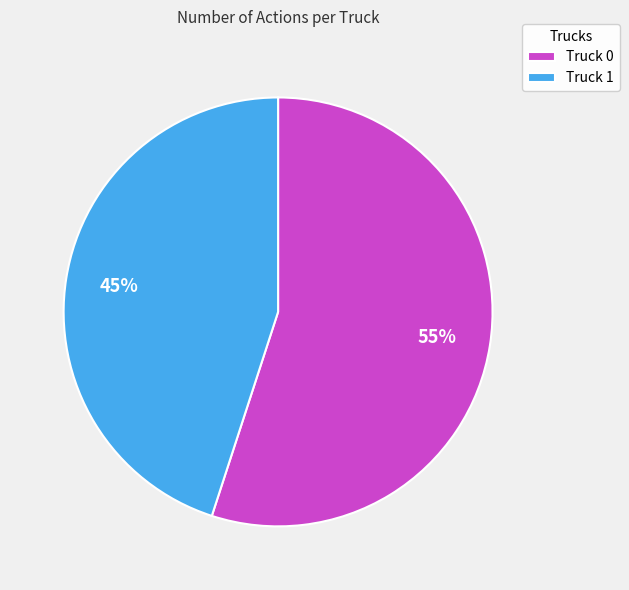

Is the sum of Truck 1 and Truck 0 greater than half?

Yes